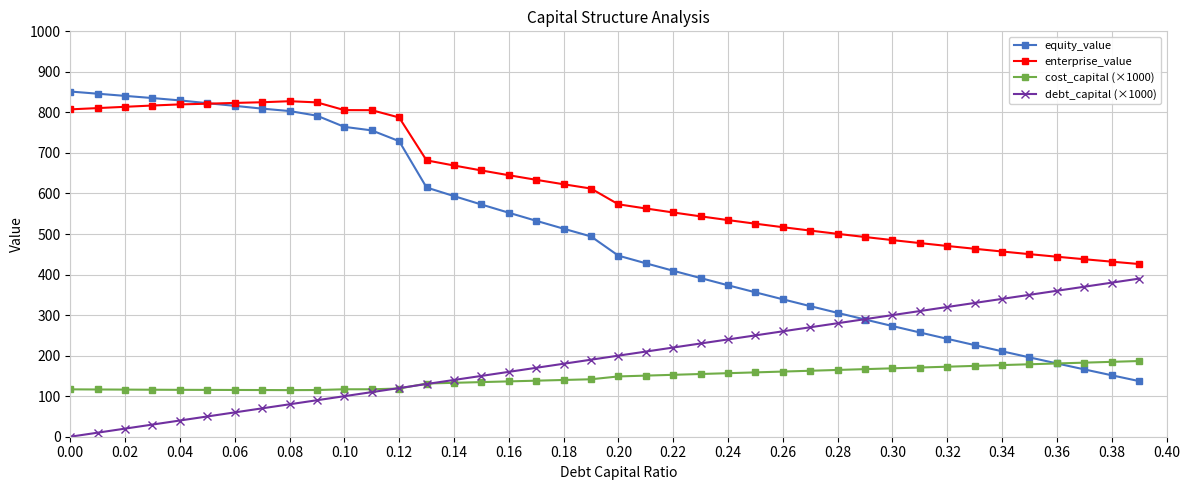

How many categories are shown in the chart?

40